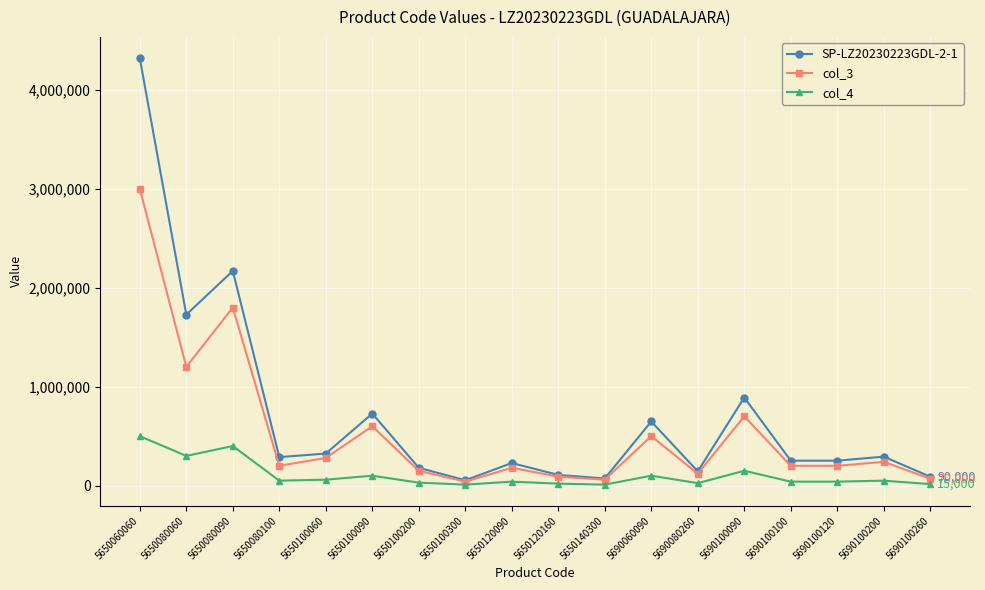

List the series in order of their overall mean, highest first.

SP-LZ20230223GDL-2-1, col_3, col_4